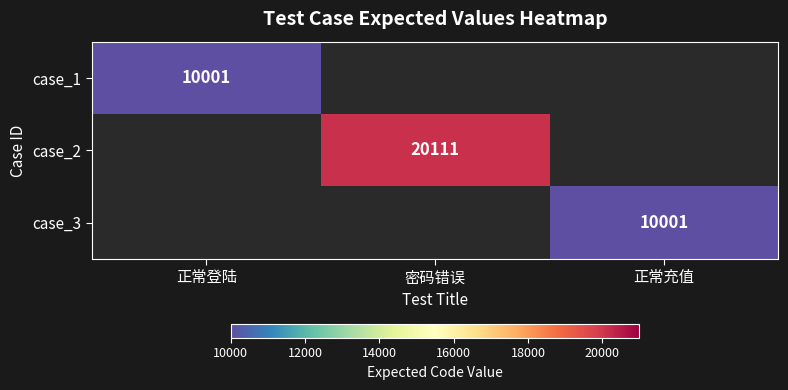

The case_1 series shows 15012 at 正常登陆. True or false?

False